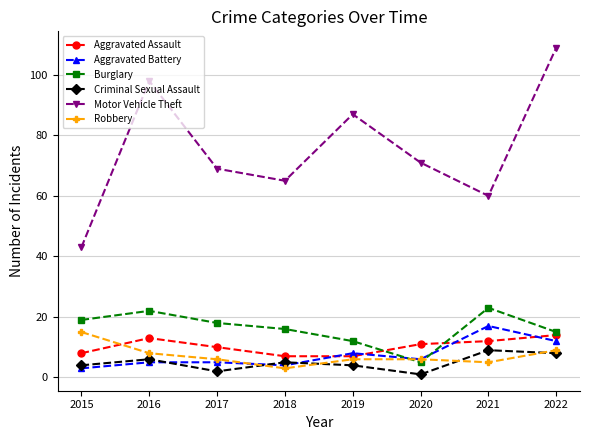

At which label is Robbery closest to 9?

2022